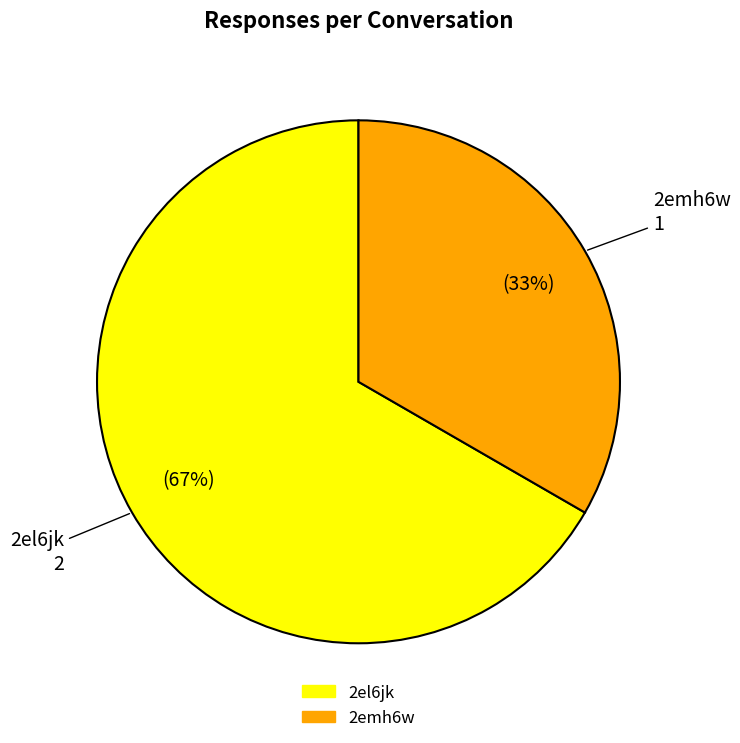

To the nearest percent, what is the combined percentage of 2el6jk and 2emh6w?

100%